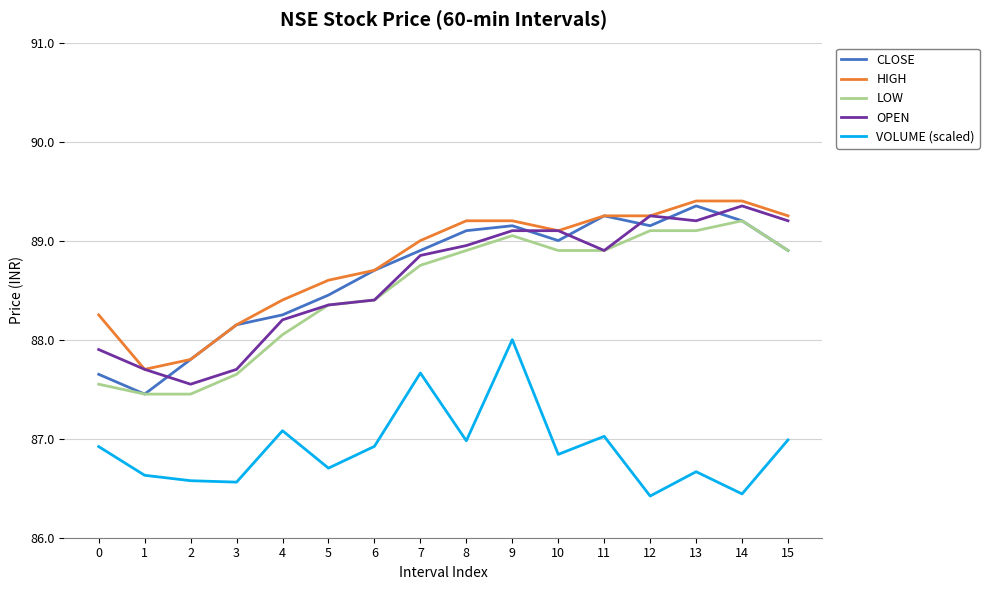

What is the difference between the maximum and minimum values in the OPEN series?

1.8